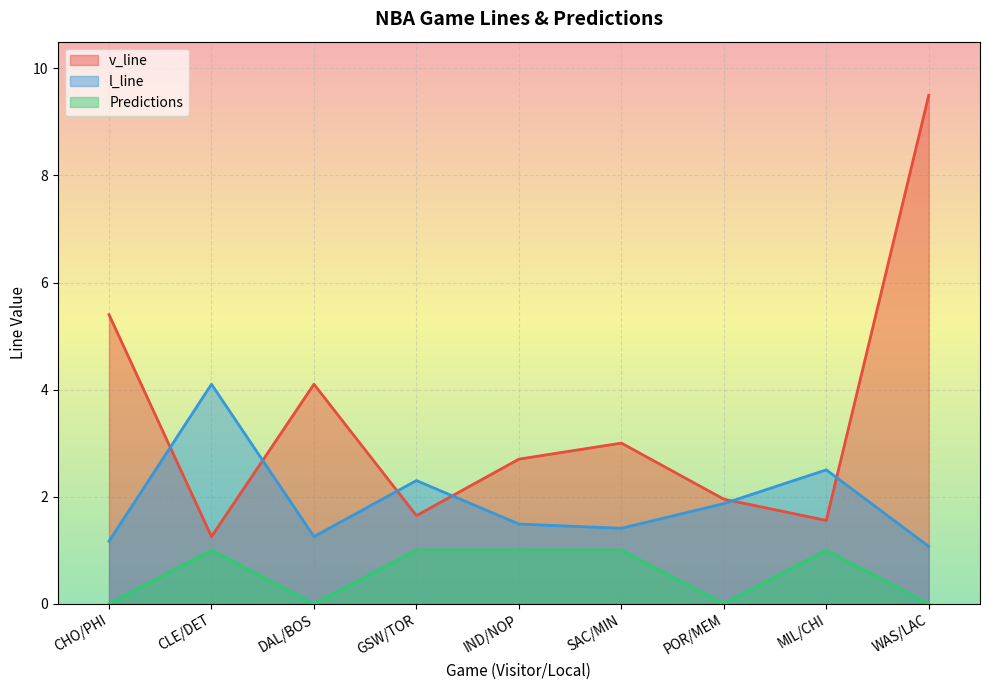

What position from the left is CHO/PHI?

1